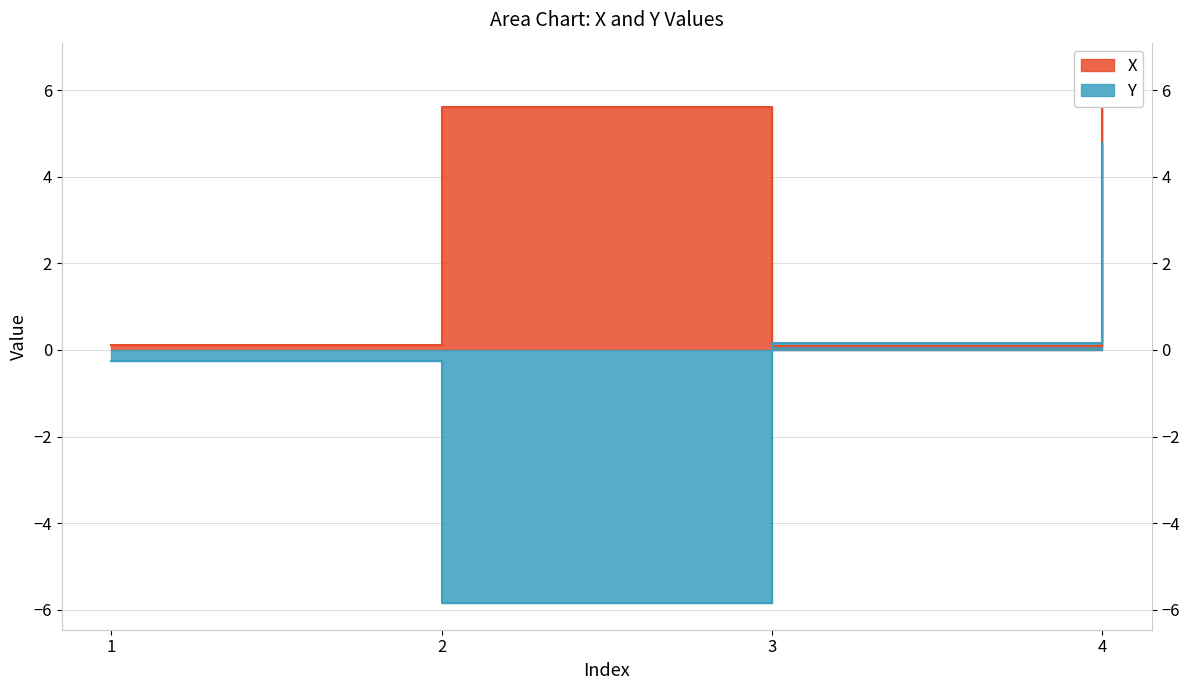

How many values in Y are above zero?

2